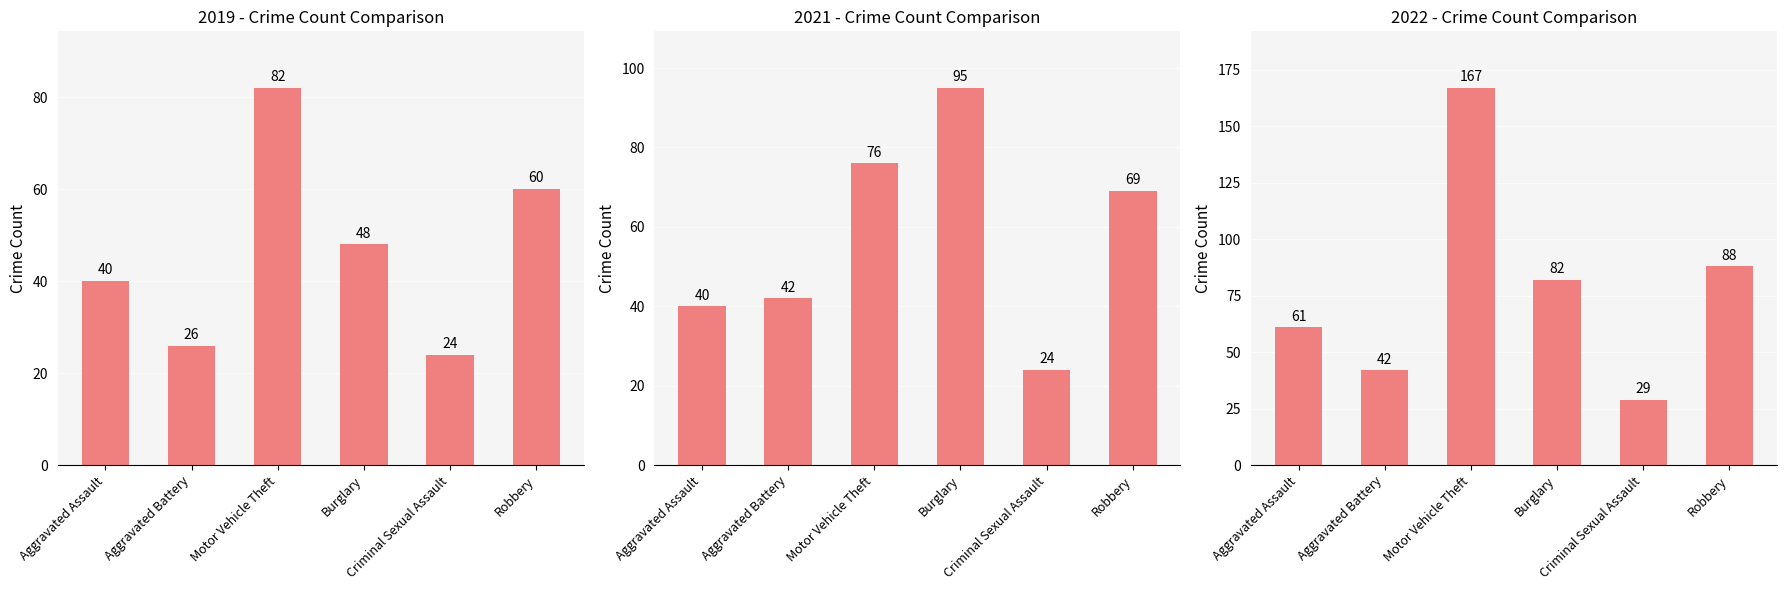

How many bars are there in total?

18